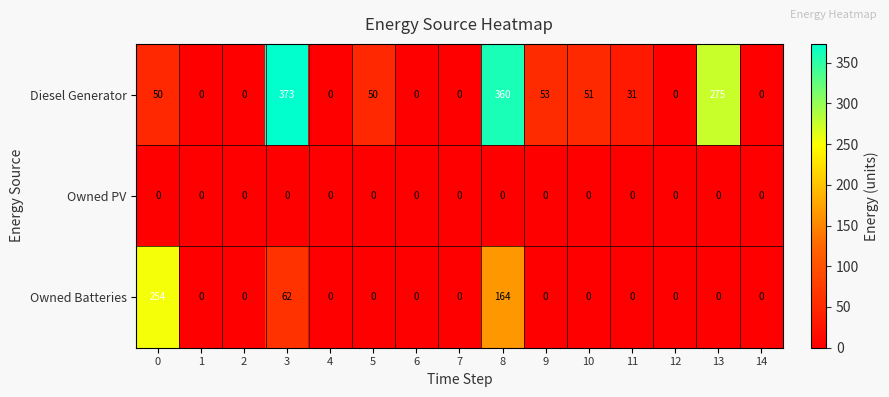

Which series has the widest spread of values?

Diesel Generator